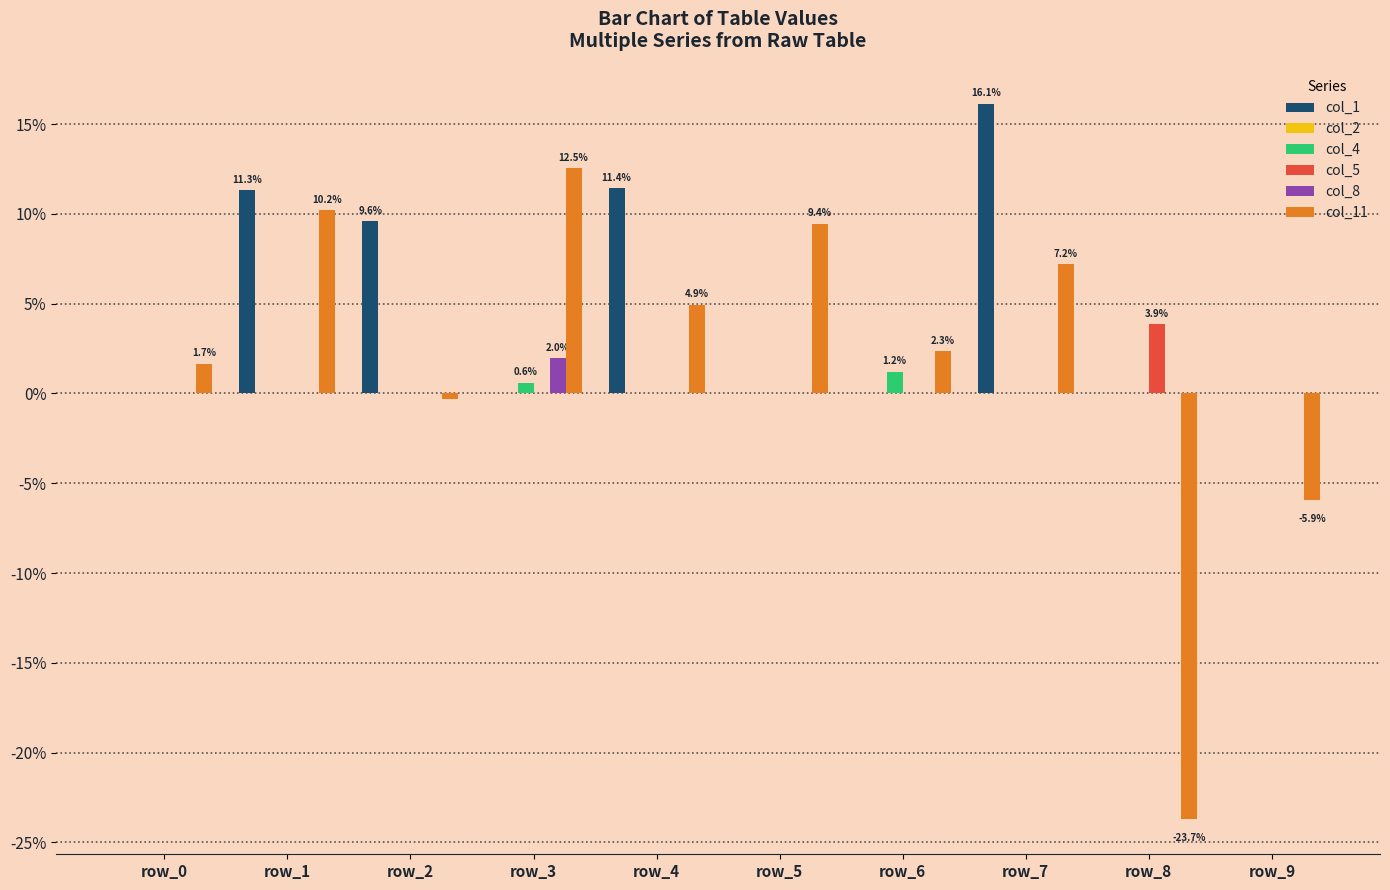

Is it true that col_11 equals 0.0 at row_6?

False